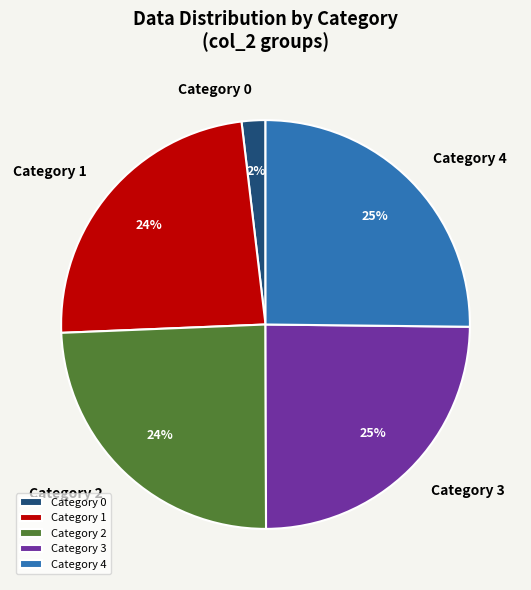

To the nearest percent, what portion does Category 2 represent?

24%